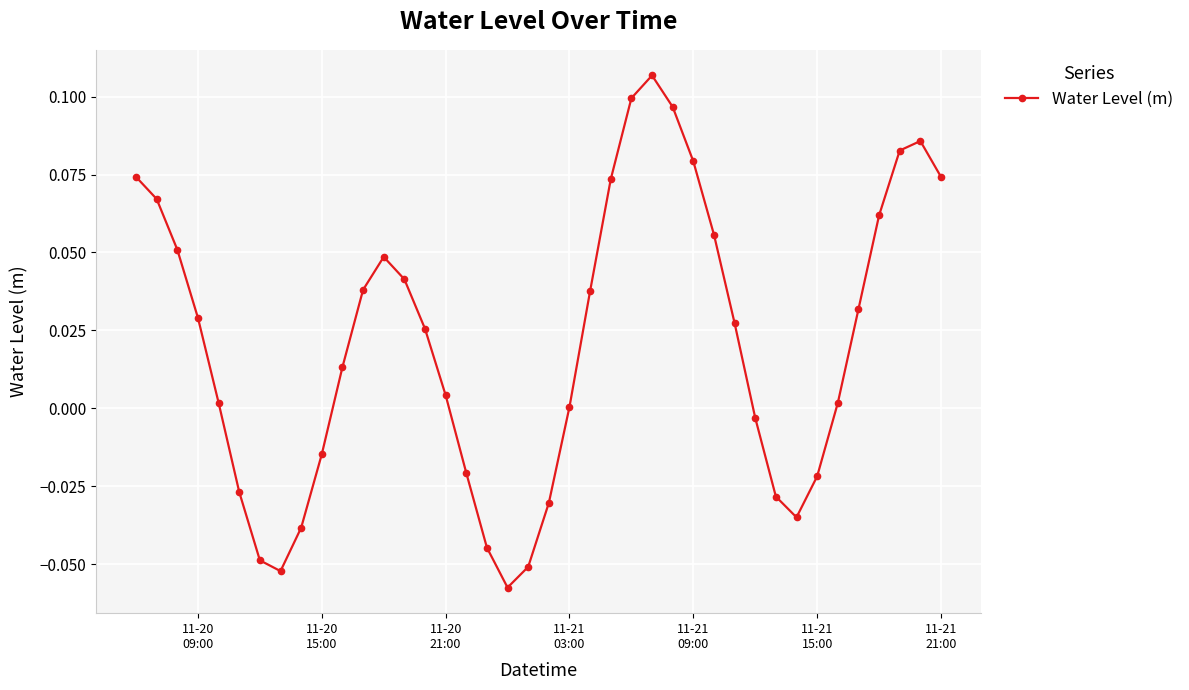

How many categories are shown in the chart?

40